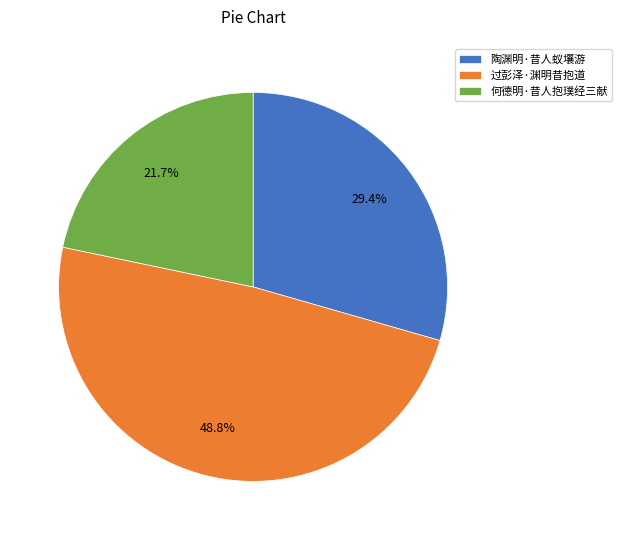

What is the ratio of the value at 过彭泽·渊明昔抱道 to the value at 陶渊明·昔人蚁壤游?

1.7